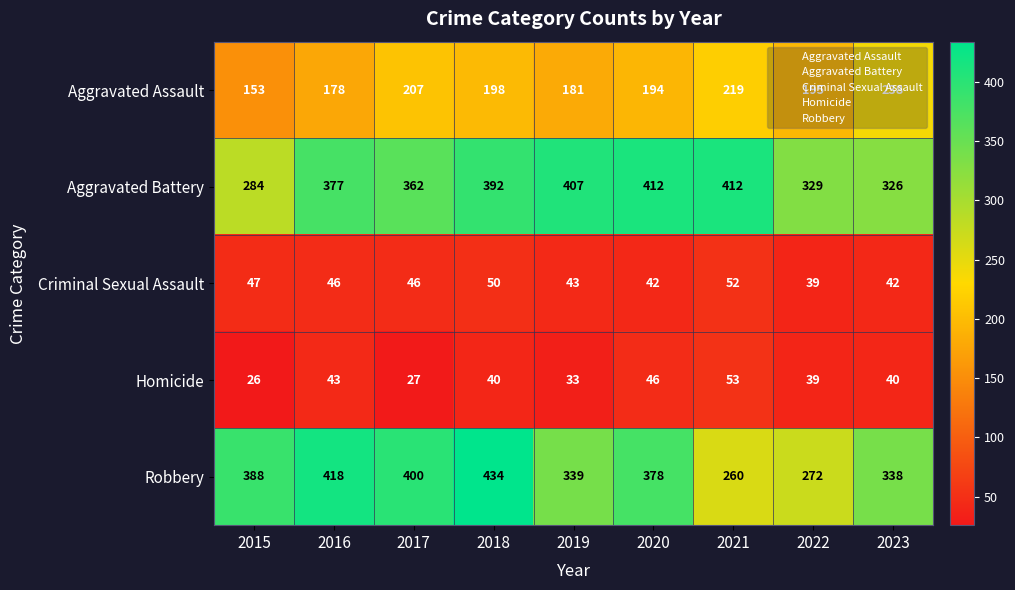

What is the approximate value of Criminal Sexual Assault at 2016?

46